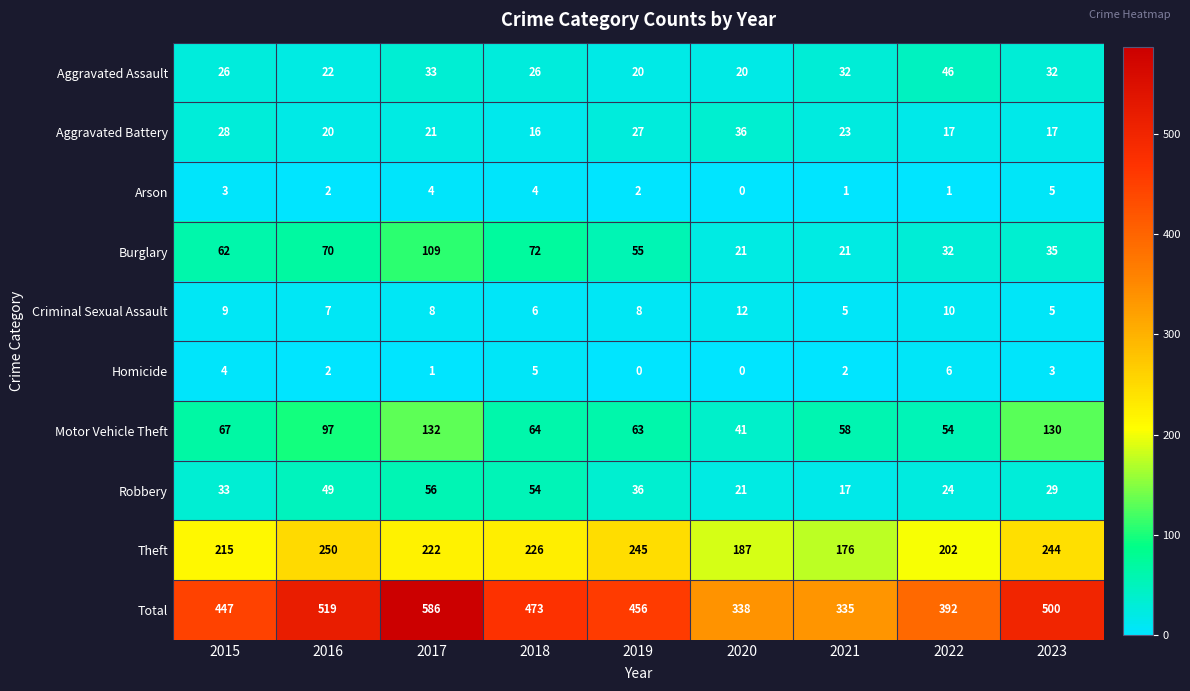

The Arson series shows 1 at 2022. True or false?

True